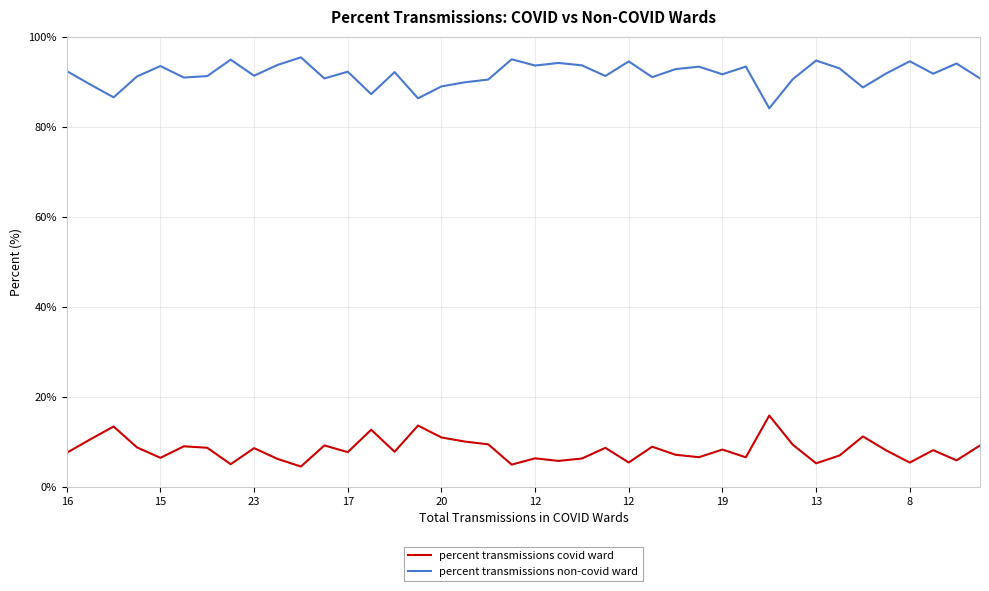

True or false: percent transmissions non-covid ward and percent transmissions covid ward intersect in this chart.

False